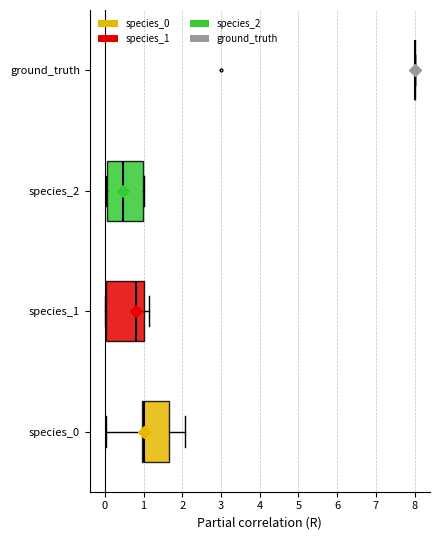

Reading bottom to top, read every box against the x-axis: the position of its median line, the range the box covers, and the ends of its whiskers. The values are not printed on the chart, so give them approximately, as read against the axis.

species_0: median 1.0 (just right of the box's left edge), box 1.0 to 1.7, whiskers 0.0 to 2.1
species_1: median 0.8, box 0.0 to 1.0, whiskers 0.0 to 1.1
species_2: median 0.5, box 0.1 to 1.0, whiskers 0.0 to 1.0
ground_truth: box collapsed to a line at 8.0, whiskers 8.0 to 8.0